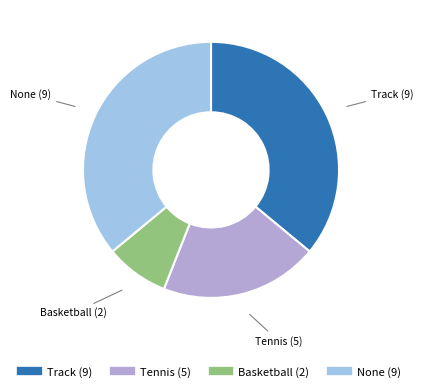

Which has a higher value, Track or Basketball?

Track